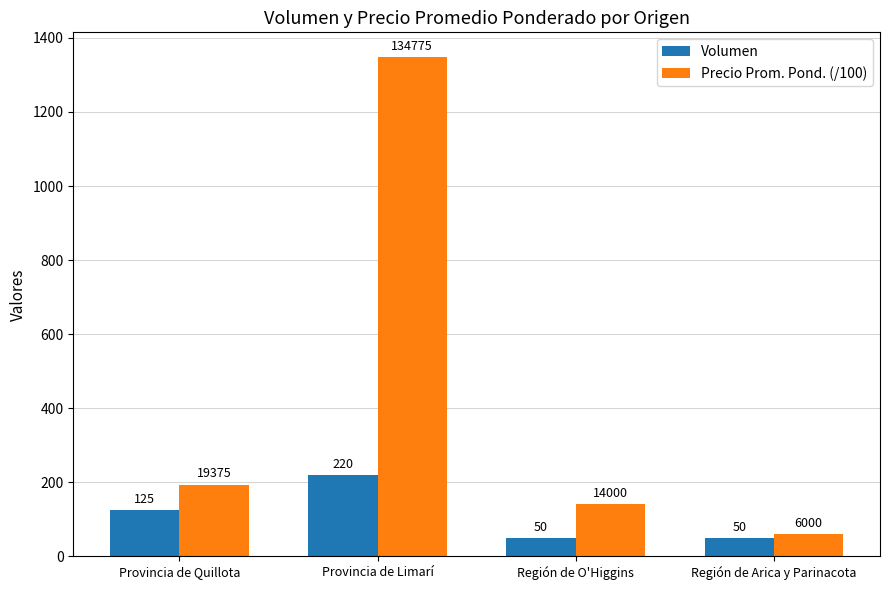

What is the value of the Precio Prom. Pond. (/100) bar at the 4th from the left?

60.0